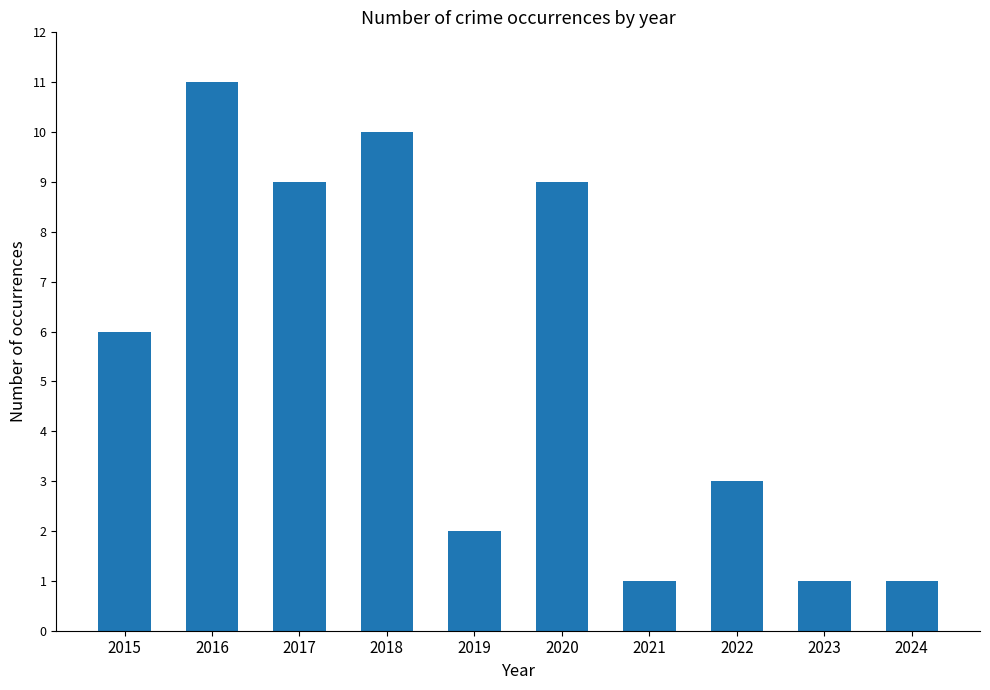

What is the difference between the maximum and minimum values?

10